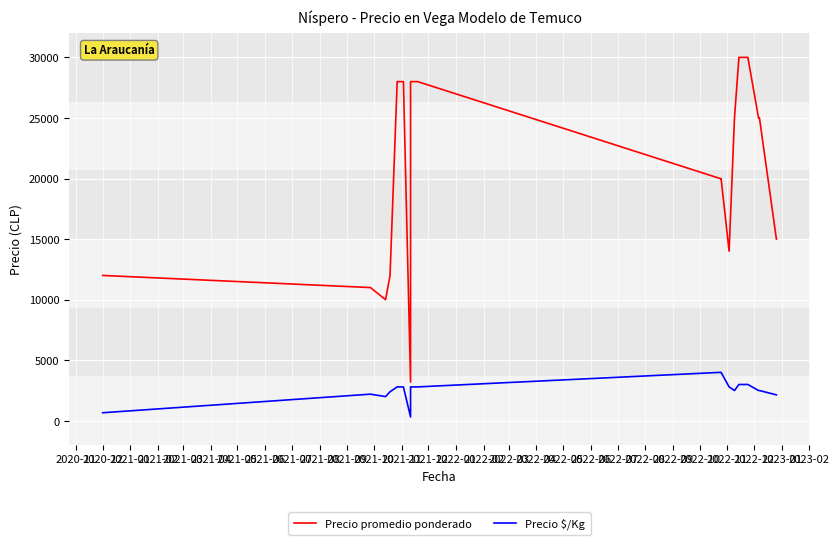

How many values in the Precio $/Kg series are below 2800?

9